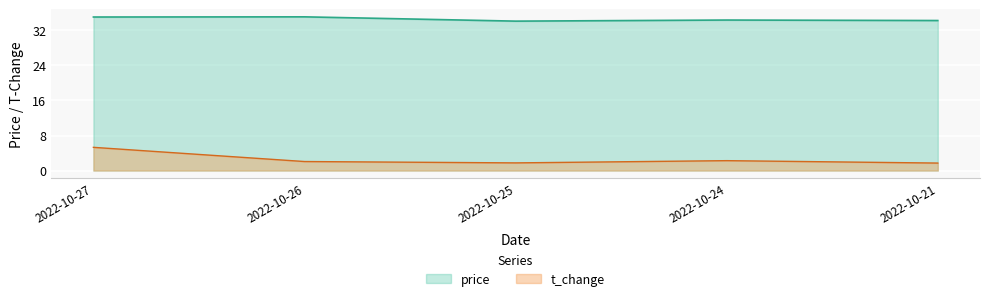

In t_change, how many points are lower than both neighbors (excluding endpoints)?

1